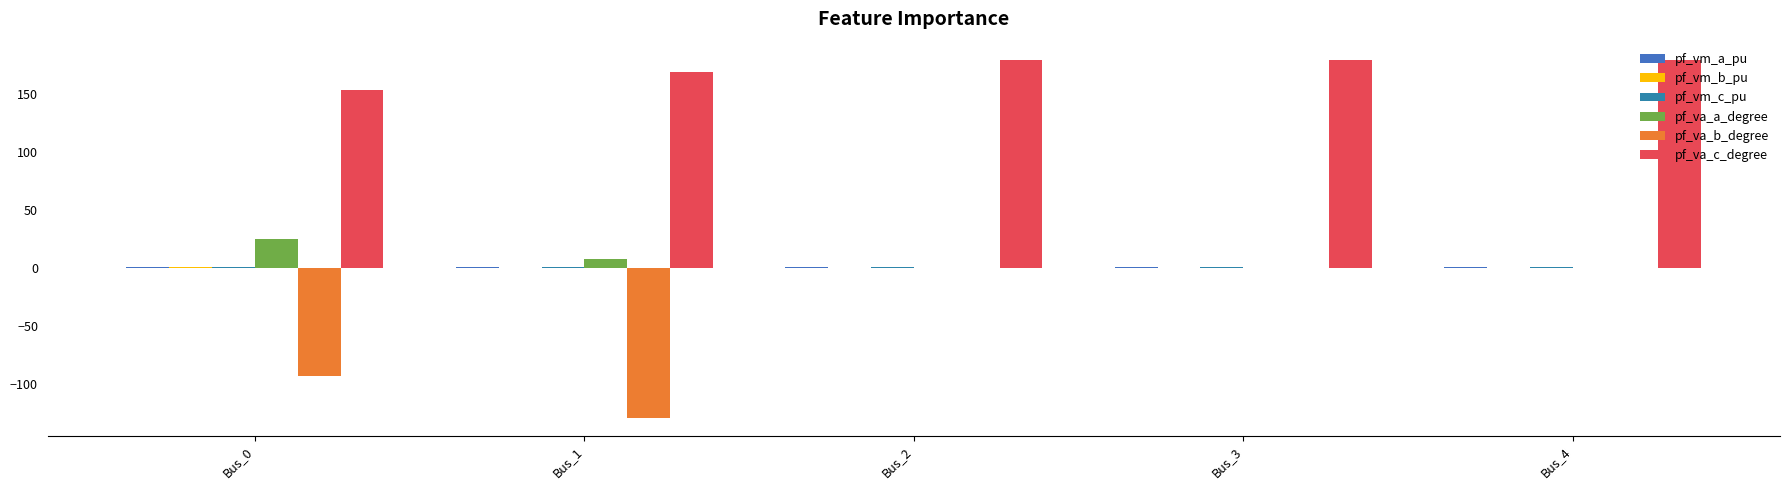

What is the lowest value of the pf_va_c_degree series?

153.4